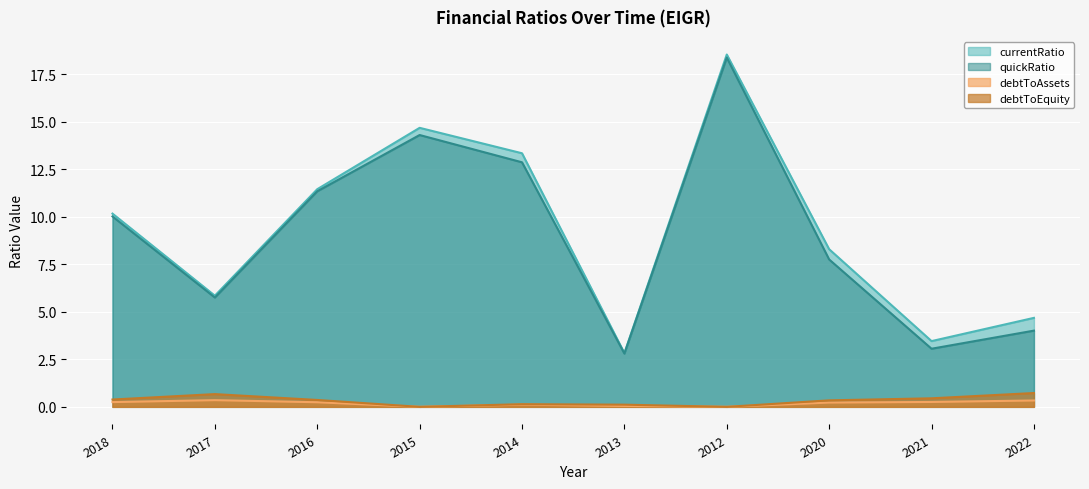

The value of quickRatio at 2015 is 3.0. True or false?

False